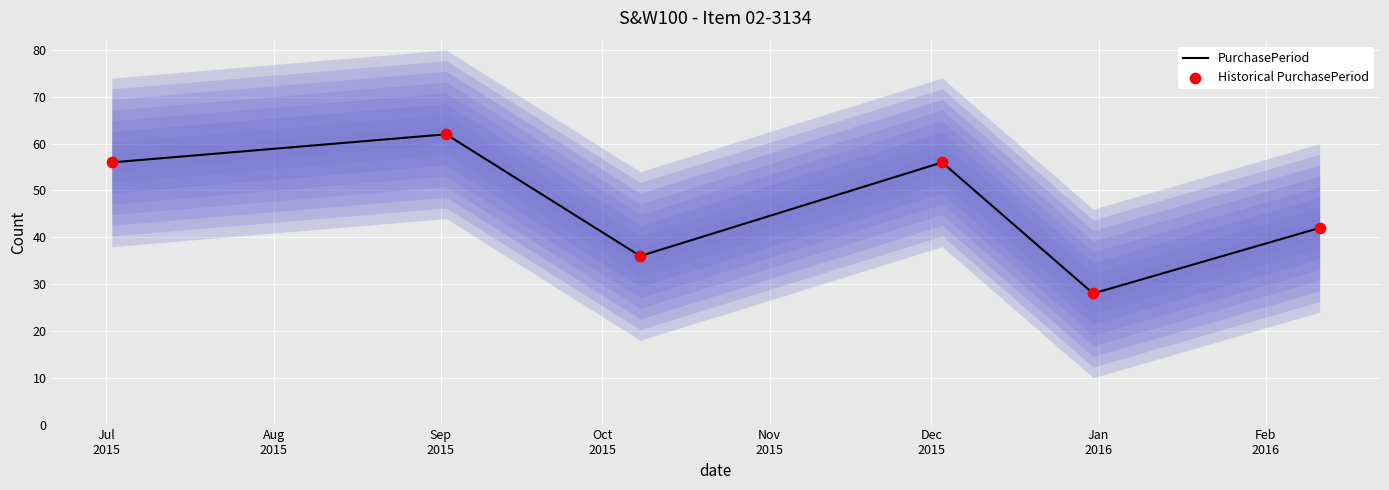

Which series has the largest total across all categories?

PurchasePeriod